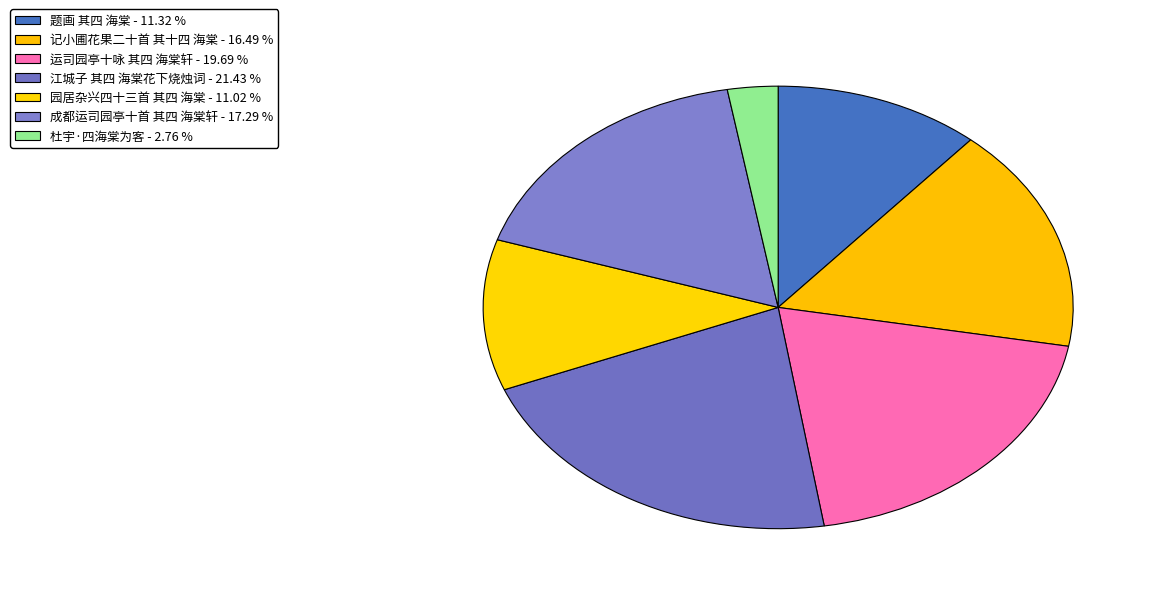

Count the number of slices in the pie.

7